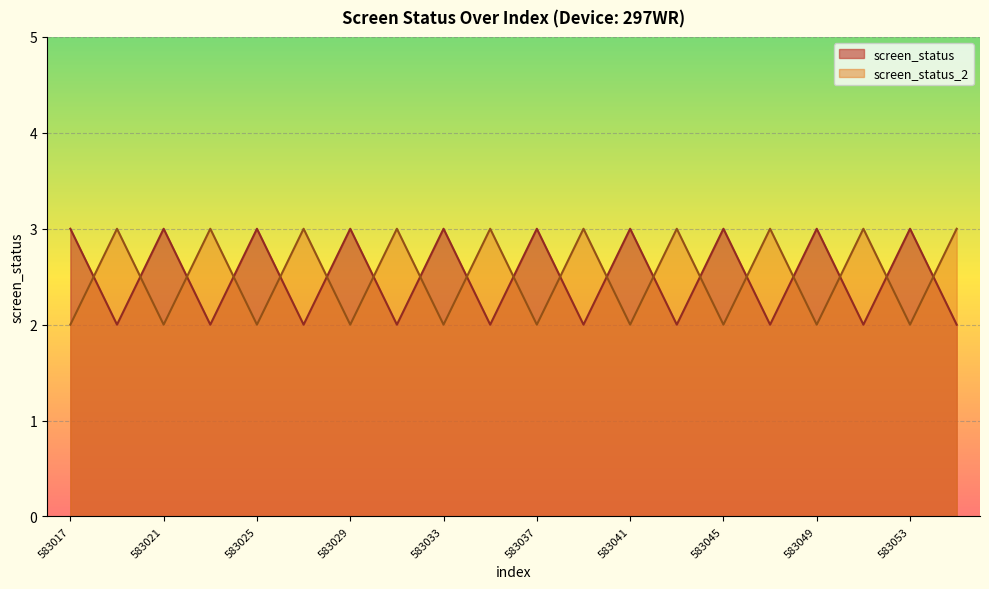

Which series has the largest range (max minus min)?

screen_status